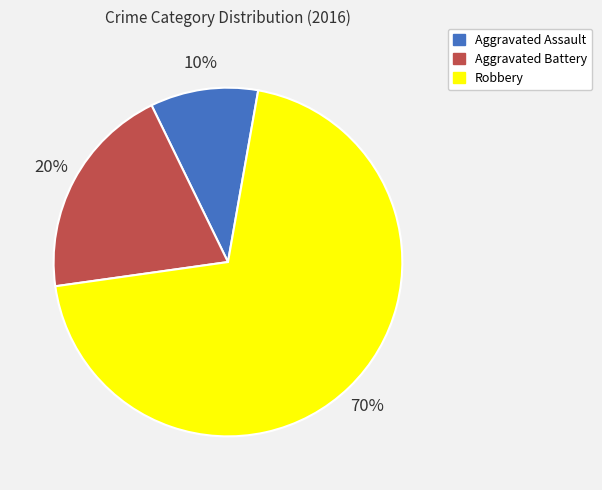

Rank the categories by value from lowest to highest.

Aggravated Assault, Aggravated Battery, Robbery